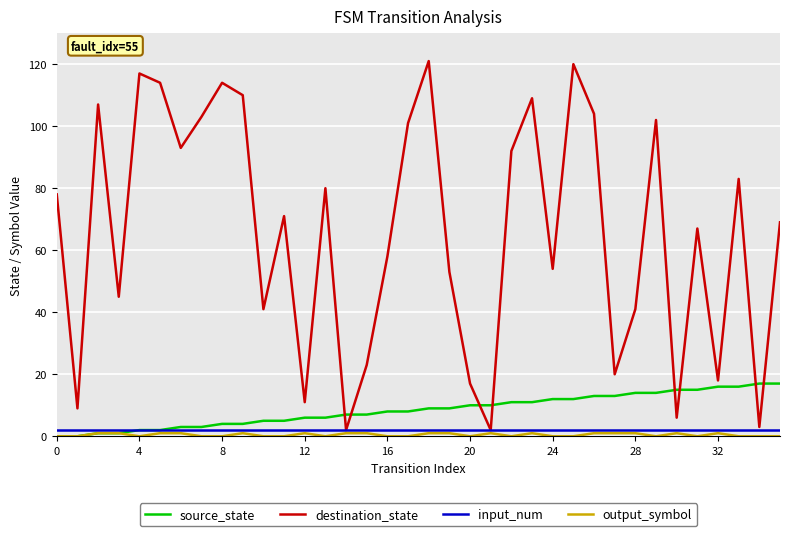

Which series ends up on top after the final intersection of source_state and destination_state?

destination_state